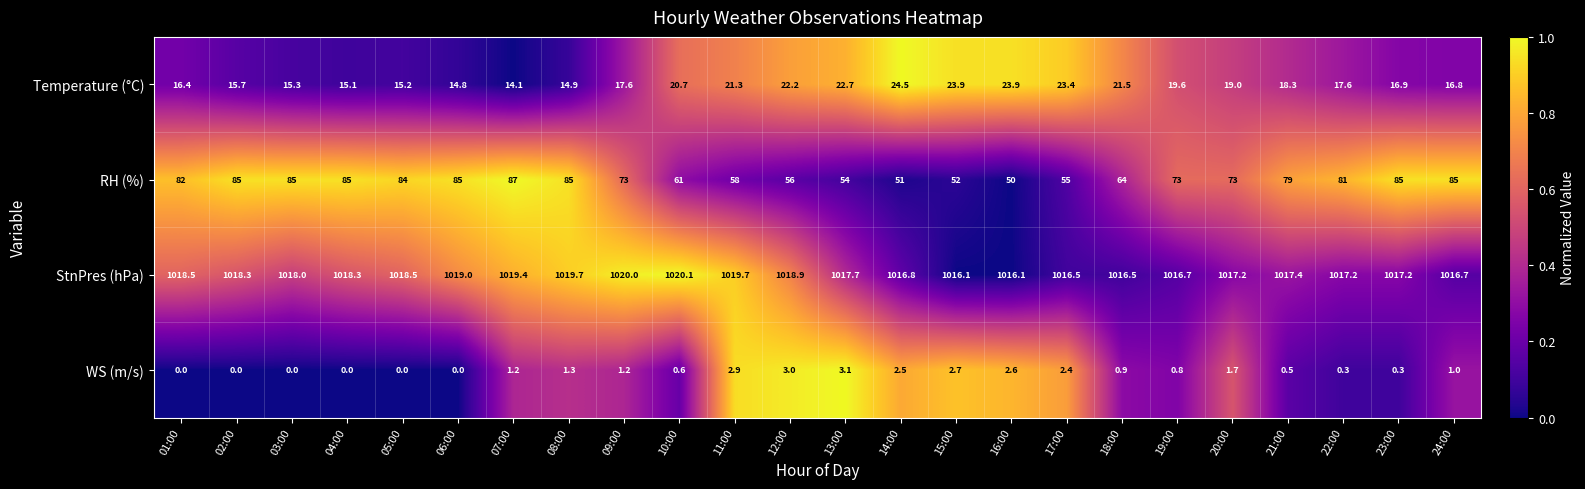

What is the average value of the StnPres (hPa) series?

1017.9